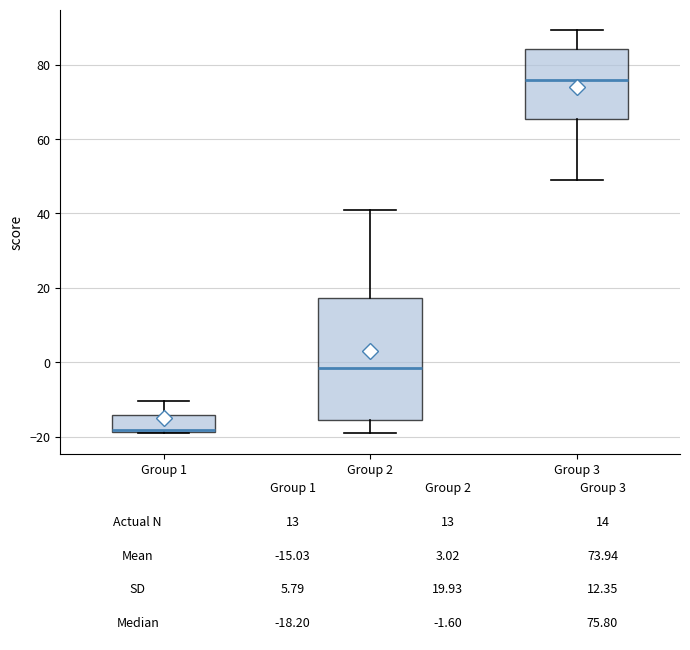

Comparing the boxes themselves (not the whiskers), which one is the tallest?

Group 2